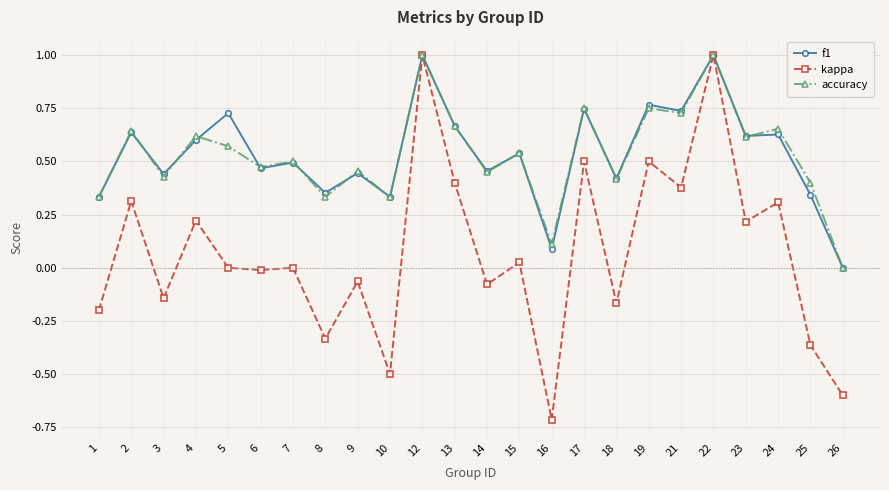

What is the maximum value for accuracy?

1.0